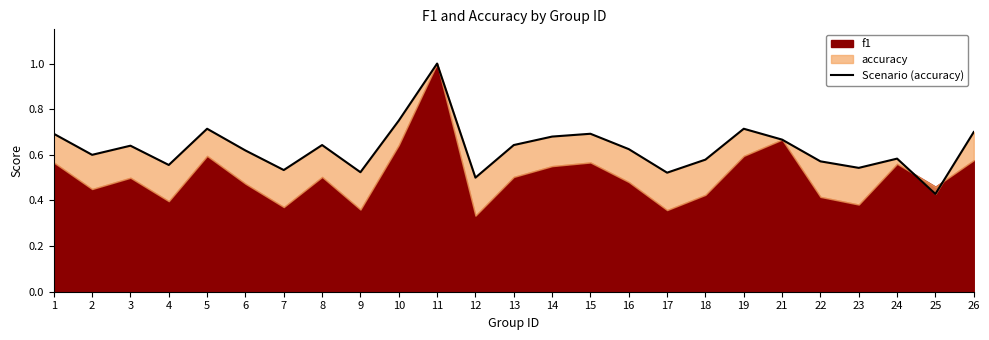

Rank the categories by value from highest to lowest.

11, 10, 5, 19, 26, 1, 15, 14, 21, 8, 13, 3, 16, 6, 2, 24, 18, 22, 4, 23, 7, 9, 17, 12, 25